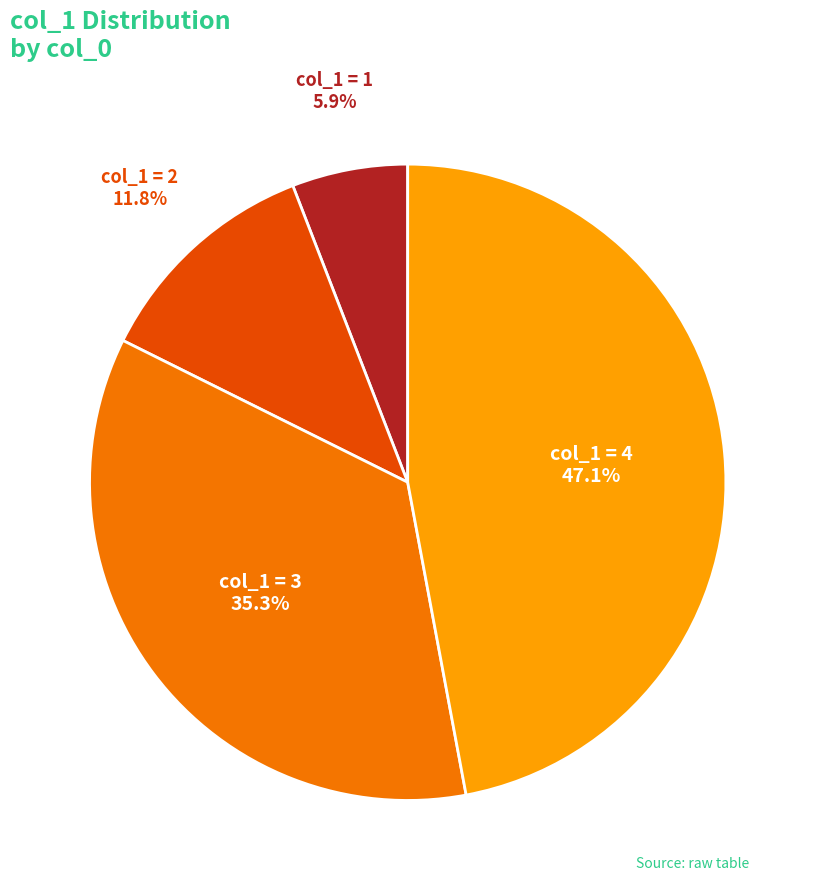

Rank the categories by value from highest to lowest.

col_1 = 4, col_1 = 3, col_1 = 2, col_1 = 1